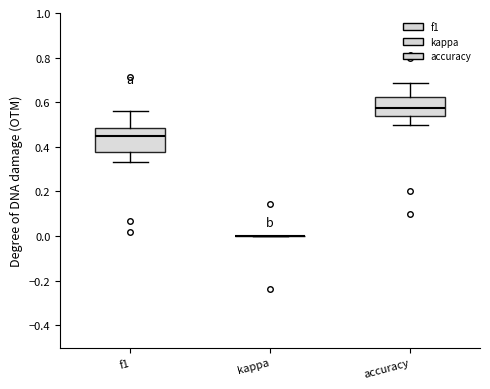

Reading left to right, transcribe this box plot: for each box, give where its median line is, the range the box spans, and where its two whiskers end, as read against the y-axis. The values are not printed on the chart, so give them approximately, as read against the axis.

f1: median 0.46, box 0.38 to 0.48, whiskers 0.34 to 0.56
kappa: box collapsed to a line at 0.00, whiskers 0.00 to 0.00
accuracy: median 0.58, box 0.54 to 0.62, whiskers 0.50 to 0.68